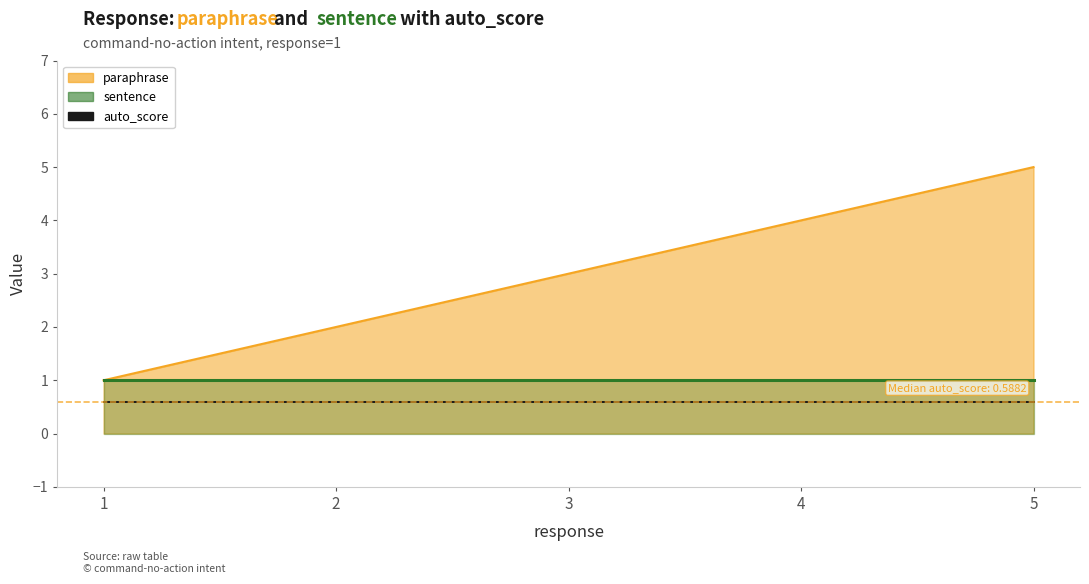

Is it true that sentence equals 1.5 at 3?

False